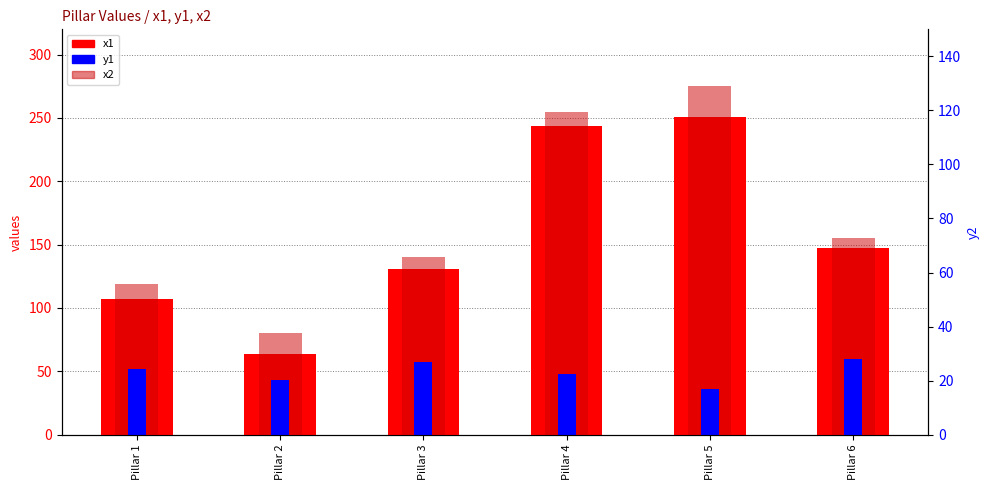

List the series in order of their peak value, lowest first.

y1, x1, x2